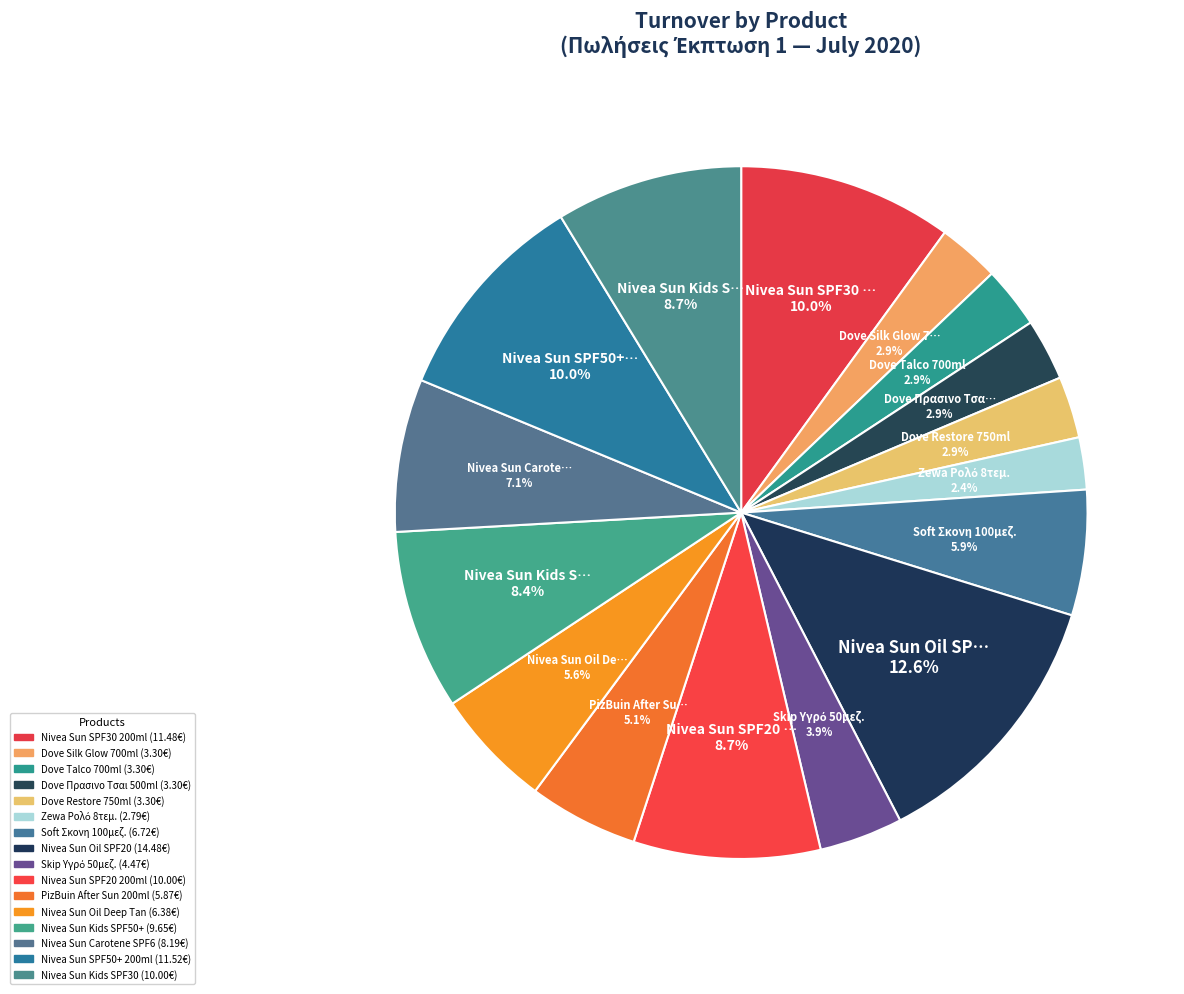

To the nearest percent, what portion does Nivea Sun Oil SPF20 represent?

13%